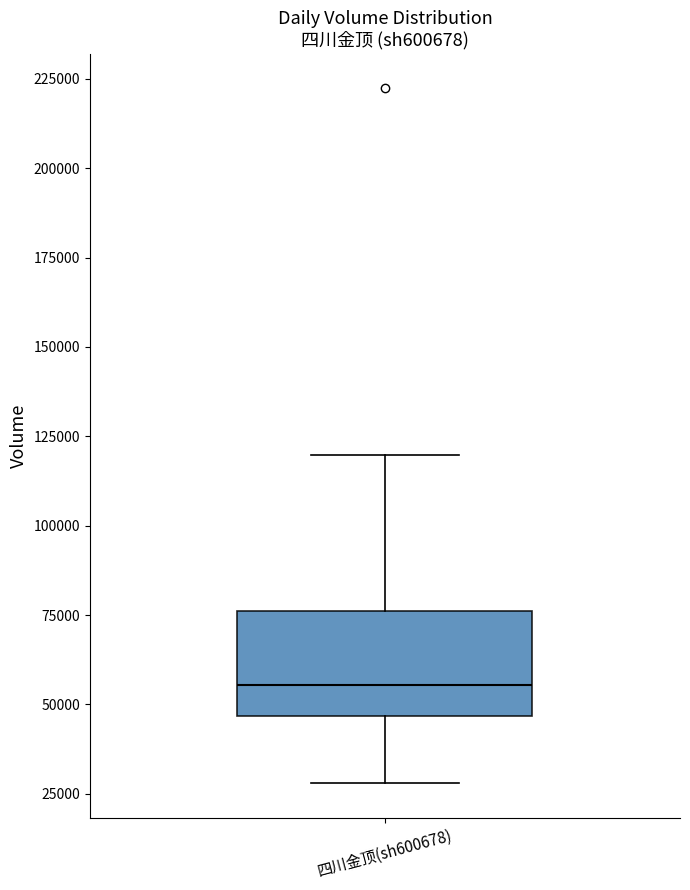

Transcribe this box plot: give where the median line is, the range the box spans, and where the two whiskers end, as read against the y-axis. The values are not printed on the chart, so give them approximately, as read against the axis.

median 55000, box 45000 to 75000, whiskers 30000 to 120000